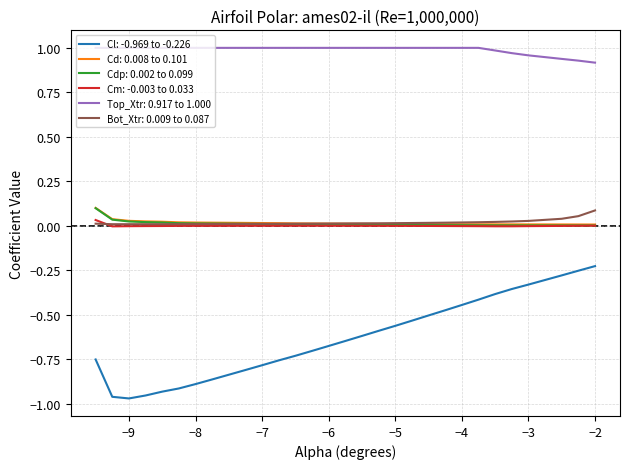

Which series has the largest range (max minus min)?

Cl: -0.969 to -0.226